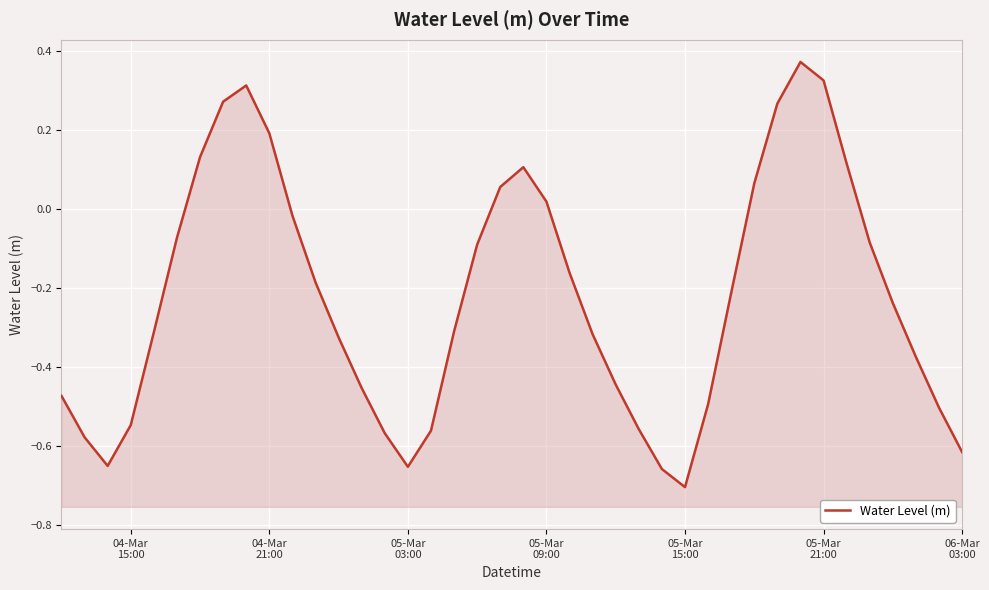

How many data points are above 0?

12